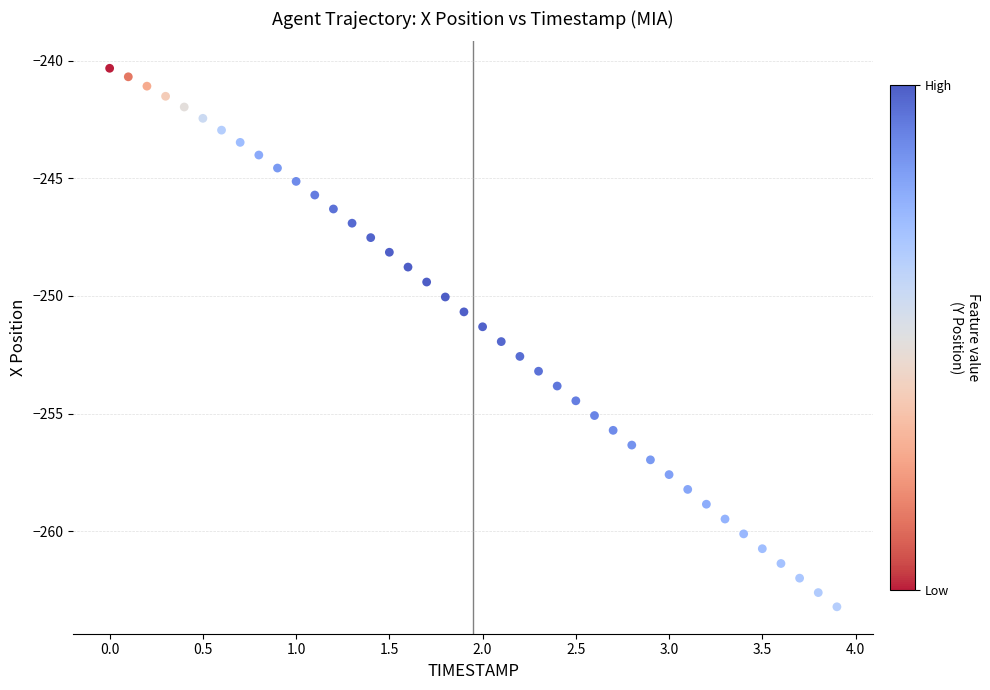

What is the range of Y values (max minus min)?

22.9